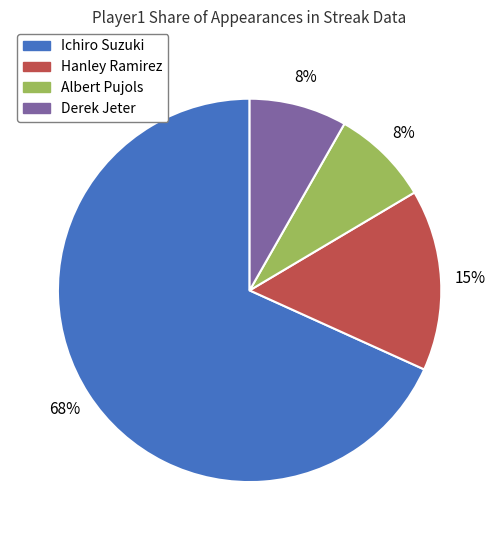

Which has a higher value, Derek Jeter or Ichiro Suzuki?

Ichiro Suzuki